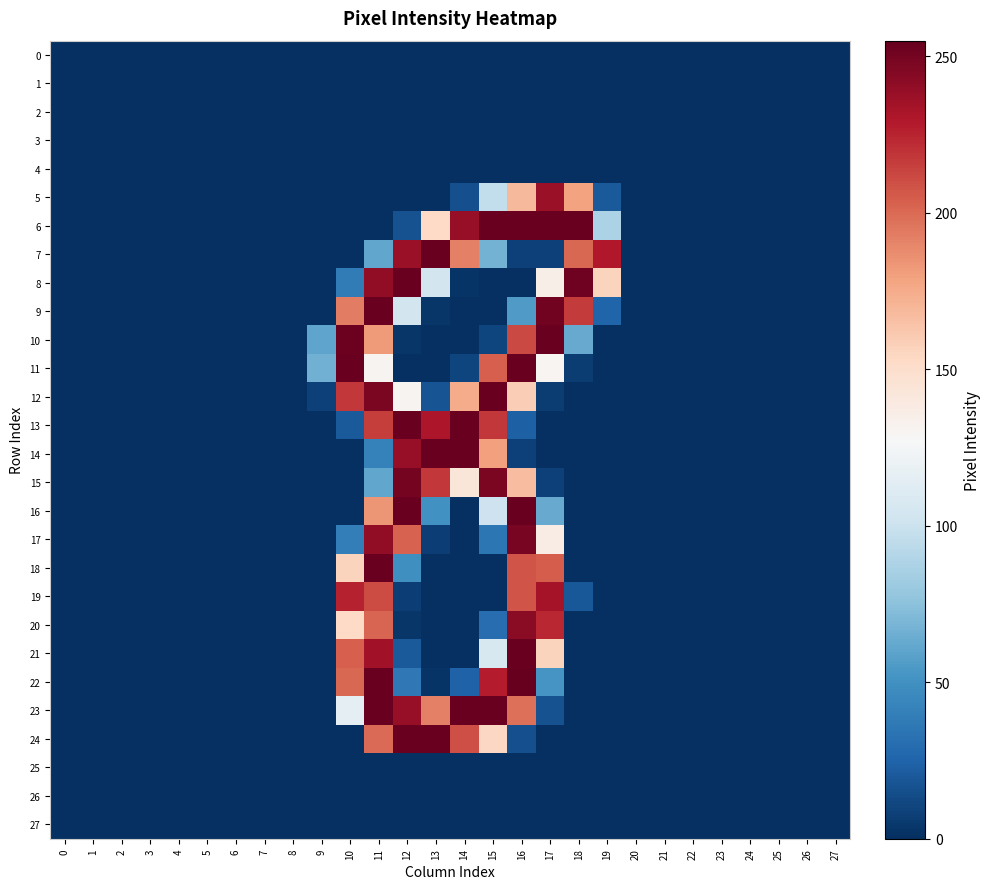

Reading left to right, transcribe all the data shown in this chart.

0: 0=0	1=0	2=0	3=0	4=0	5=0	6=0	7=0	8=0	9=0	10=0	11=0	12=0	13=0	14=0	15=0	16=0	17=0	18=0	19=0	20=0	21=0	22=0	23=0	24=0	25=0	26=0	27=0
1: 0=0	1=0	2=0	3=0	4=0	5=0	6=0	7=0	8=0	9=0	10=0	11=0	12=0	13=0	14=0	15=0	16=0	17=0	18=0	19=0	20=0	21=0	22=0	23=0	24=0	25=0	26=0	27=0
2: 0=0	1=0	2=0	3=0	4=0	5=0	6=0	7=0	8=0	9=0	10=0	11=0	12=0	13=0	14=0	15=0	16=0	17=0	18=0	19=0	20=0	21=0	22=0	23=0	24=0	25=0	26=0	27=0
3: 0=0	1=0	2=0	3=0	4=0	5=0	6=0	7=0	8=0	9=0	10=0	11=0	12=0	13=0	14=0	15=0	16=0	17=0	18=0	19=0	20=0	21=0	22=0	23=0	24=0	25=0	26=0	27=0
4: 0=0	1=0	2=0	3=0	4=0	5=0	6=0	7=0	8=0	9=0	10=0	11=0	12=0	13=0	14=0	15=0	16=0	17=0	18=0	19=0	20=0	21=0	22=0	23=0	24=0	25=0	26=0	27=0
5: 0=0	1=0	2=0	3=0	4=0	5=0	6=0	7=0	8=0	9=0	10=0	11=0	12=0	13=0	14=15	15=96	16=169	17=238	18=179	19=20	20=0	21=0	22=0	23=0	24=0	25=0	26=0	27=0
6: 0=0	1=0	2=0	3=0	4=0	5=0	6=0	7=0	8=0	9=0	10=0	11=0	12=16	13=153	14=239	15=254	16=254	17=254	18=254	19=87	20=0	21=0	22=0	23=0	24=0	25=0	26=0	27=0
7: 0=0	1=0	2=0	3=0	4=0	5=0	6=0	7=0	8=0	9=0	10=0	11=61	12=238	13=254	14=192	15=67	16=8	17=8	18=201	19=230	20=0	21=0	22=0	23=0	24=0	25=0	26=0	27=0
8: 0=0	1=0	2=0	3=0	4=0	5=0	6=0	7=0	8=0	9=0	10=38	11=241	12=254	13=104	14=2	15=0	16=0	17=135	18=252	19=156	20=0	21=0	22=0	23=0	24=0	25=0	26=0	27=0
9: 0=0	1=0	2=0	3=0	4=0	5=0	6=0	7=0	8=0	9=0	10=193	11=254	12=104	13=3	14=0	15=0	16=55	17=251	18=217	19=25	20=0	21=0	22=0	23=0	24=0	25=0	26=0	27=0
10: 0=0	1=0	2=0	3=0	4=0	5=0	6=0	7=0	8=0	9=60	10=253	11=182	12=3	13=0	14=0	15=10	16=212	17=254	18=63	19=0	20=0	21=0	22=0	23=0	24=0	25=0	26=0	27=0
11: 0=0	1=0	2=0	3=0	4=0	5=0	6=0	7=0	8=0	9=66	10=254	11=131	12=0	13=0	14=10	15=204	16=254	17=130	18=6	19=0	20=0	21=0	22=0	23=0	24=0	25=0	26=0	27=0
12: 0=0	1=0	2=0	3=0	4=0	5=0	6=0	7=0	8=0	9=8	10=218	11=248	12=131	13=17	14=175	15=254	16=159	17=6	18=0	19=0	20=0	21=0	22=0	23=0	24=0	25=0	26=0	27=0
13: 0=0	1=0	2=0	3=0	4=0	5=0	6=0	7=0	8=0	9=0	10=20	11=216	12=254	13=231	14=254	15=218	16=23	17=0	18=0	19=0	20=0	21=0	22=0	23=0	24=0	25=0	26=0	27=0
14: 0=0	1=0	2=0	3=0	4=0	5=0	6=0	7=0	8=0	9=0	10=0	11=41	12=239	13=254	14=254	15=180	16=8	17=0	18=0	19=0	20=0	21=0	22=0	23=0	24=0	25=0	26=0	27=0
15: 0=0	1=0	2=0	3=0	4=0	5=0	6=0	7=0	8=0	9=0	10=0	11=61	12=250	13=218	14=143	15=248	16=167	17=8	18=0	19=0	20=0	21=0	22=0	23=0	24=0	25=0	26=0	27=0
16: 0=0	1=0	2=0	3=0	4=0	5=0	6=0	7=0	8=0	9=0	10=0	11=184	12=254	13=50	14=0	15=101	16=254	17=63	18=0	19=0	20=0	21=0	22=0	23=0	24=0	25=0	26=0	27=0
17: 0=0	1=0	2=0	3=0	4=0	5=0	6=0	7=0	8=0	9=0	10=39	11=241	12=203	13=7	14=0	15=35	16=249	17=137	18=0	19=0	20=0	21=0	22=0	23=0	24=0	25=0	26=0	27=0
18: 0=0	1=0	2=0	3=0	4=0	5=0	6=0	7=0	8=0	9=0	10=156	11=254	12=49	13=0	14=0	15=0	16=208	17=205	18=0	19=0	20=0	21=0	22=0	23=0	24=0	25=0	26=0	27=0
19: 0=0	1=0	2=0	3=0	4=0	5=0	6=0	7=0	8=0	9=0	10=226	11=211	12=7	13=0	14=0	15=0	16=208	17=234	18=19	19=0	20=0	21=0	22=0	23=0	24=0	25=0	26=0	27=0
20: 0=0	1=0	2=0	3=0	4=0	5=0	6=0	7=0	8=0	9=0	10=153	11=202	12=3	13=0	14=0	15=30	16=243	17=224	18=0	19=0	20=0	21=0	22=0	23=0	24=0	25=0	26=0	27=0
21: 0=0	1=0	2=0	3=0	4=0	5=0	6=0	7=0	8=0	9=0	10=204	11=235	12=20	13=0	14=0	15=107	16=254	17=156	18=0	19=0	20=0	21=0	22=0	23=0	24=0	25=0	26=0	27=0
22: 0=0	1=0	2=0	3=0	4=0	5=0	6=0	7=0	8=0	9=0	10=201	11=254	12=36	13=2	14=24	15=228	16=255	17=52	18=0	19=0	20=0	21=0	22=0	23=0	24=0	25=0	26=0	27=0
23: 0=0	1=0	2=0	3=0	4=0	5=0	6=0	7=0	8=0	9=0	10=116	11=254	12=239	13=192	14=254	15=254	16=198	17=16	18=0	19=0	20=0	21=0	22=0	23=0	24=0	25=0	26=0	27=0
24: 0=0	1=0	2=0	3=0	4=0	5=0	6=0	7=0	8=0	9=0	10=0	11=200	12=254	13=254	14=210	15=154	16=15	17=0	18=0	19=0	20=0	21=0	22=0	23=0	24=0	25=0	26=0	27=0
25: 0=0	1=0	2=0	3=0	4=0	5=0	6=0	7=0	8=0	9=0	10=0	11=0	12=0	13=0	14=0	15=0	16=0	17=0	18=0	19=0	20=0	21=0	22=0	23=0	24=0	25=0	26=0	27=0
26: 0=0	1=0	2=0	3=0	4=0	5=0	6=0	7=0	8=0	9=0	10=0	11=0	12=0	13=0	14=0	15=0	16=0	17=0	18=0	19=0	20=0	21=0	22=0	23=0	24=0	25=0	26=0	27=0
27: 0=0	1=0	2=0	3=0	4=0	5=0	6=0	7=0	8=0	9=0	10=0	11=0	12=0	13=0	14=0	15=0	16=0	17=0	18=0	19=0	20=0	21=0	22=0	23=0	24=0	25=0	26=0	27=0